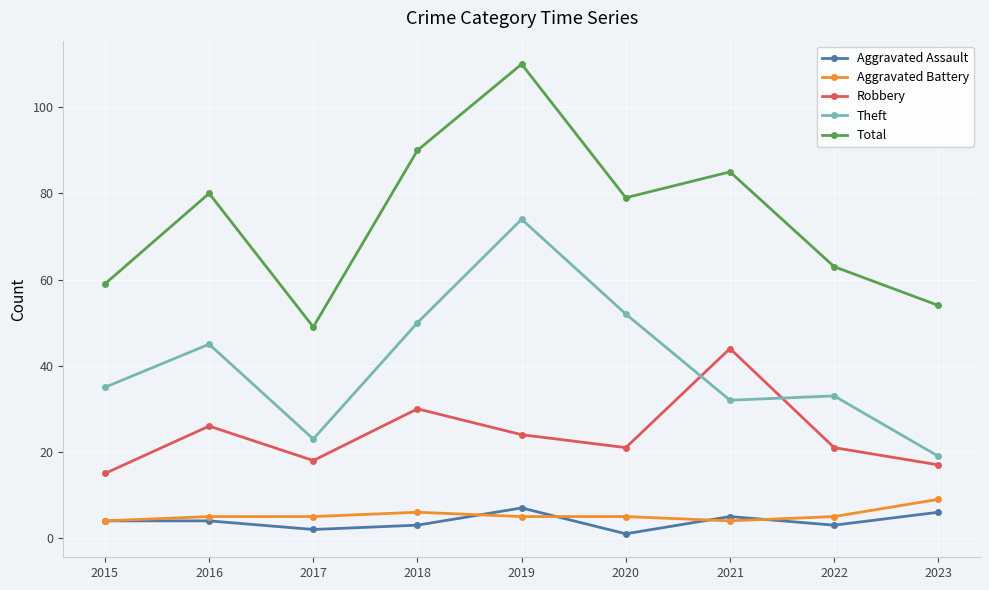

What is the difference between the maximum and minimum values in the Robbery series?

29